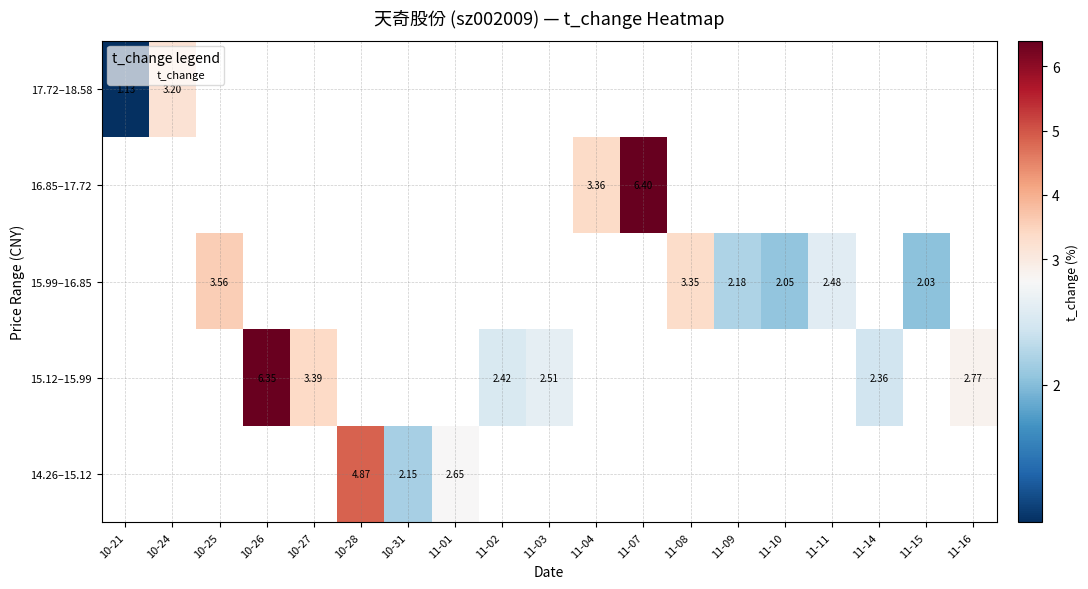

Which category has the highest value across all series?

11-07